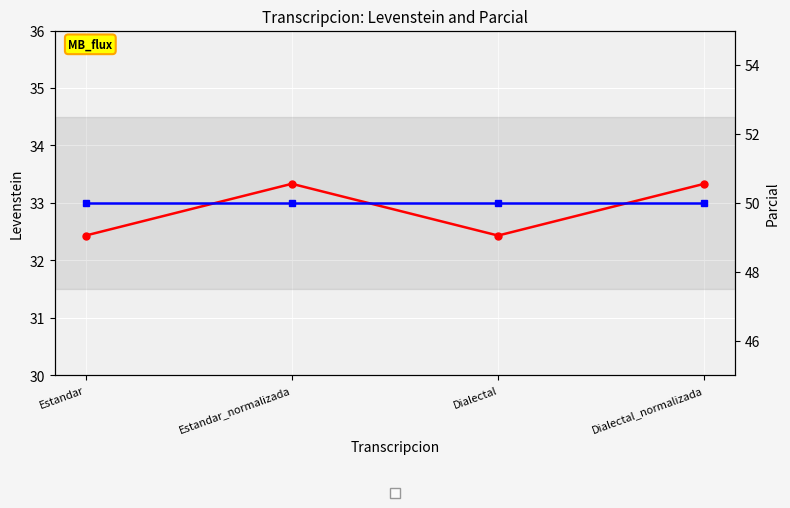

Which series changed the most between Estandar and Estandar_normalizada?

Levenstein